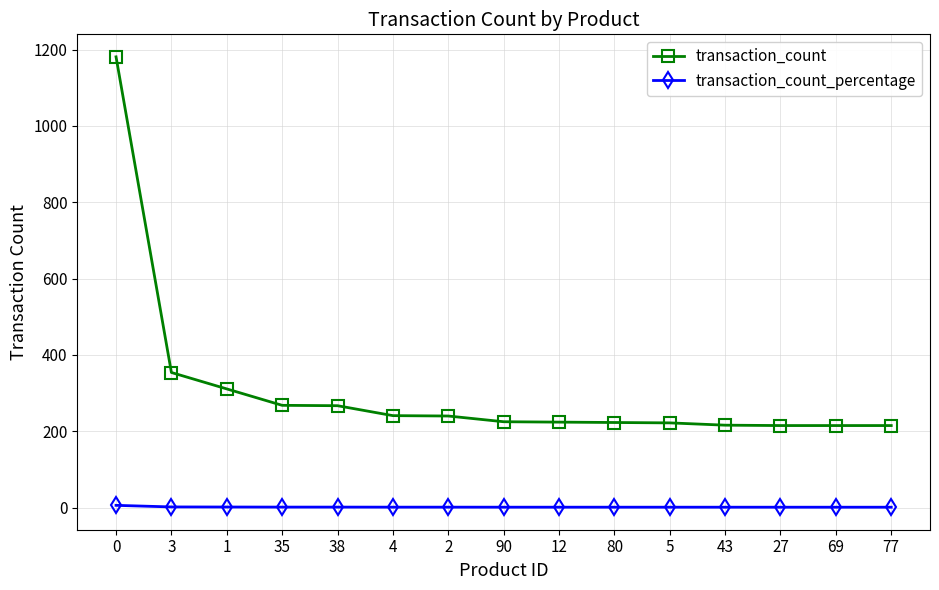

What are all the series names shown in the legend?

transaction_count, transaction_count_percentage